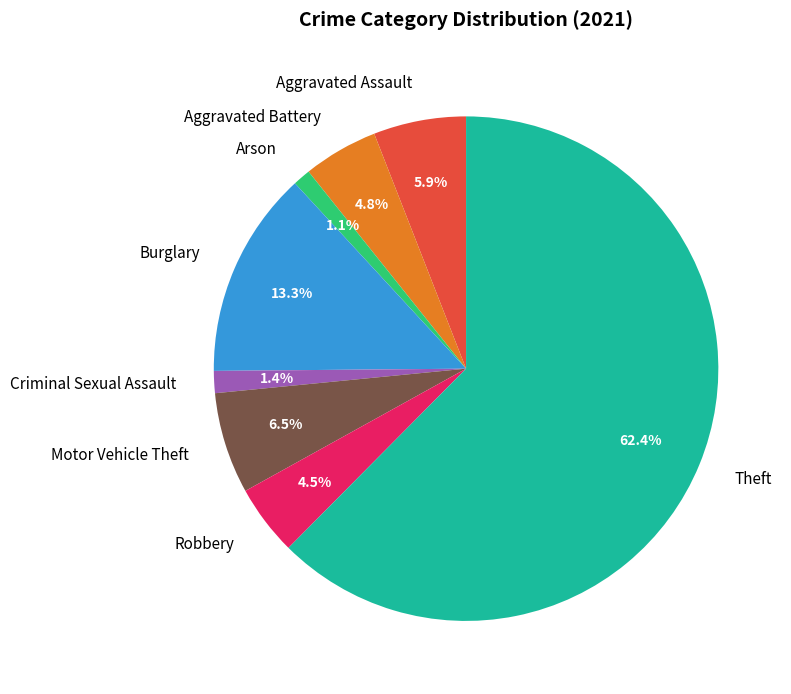

What is the largest slice in the pie chart?

Theft